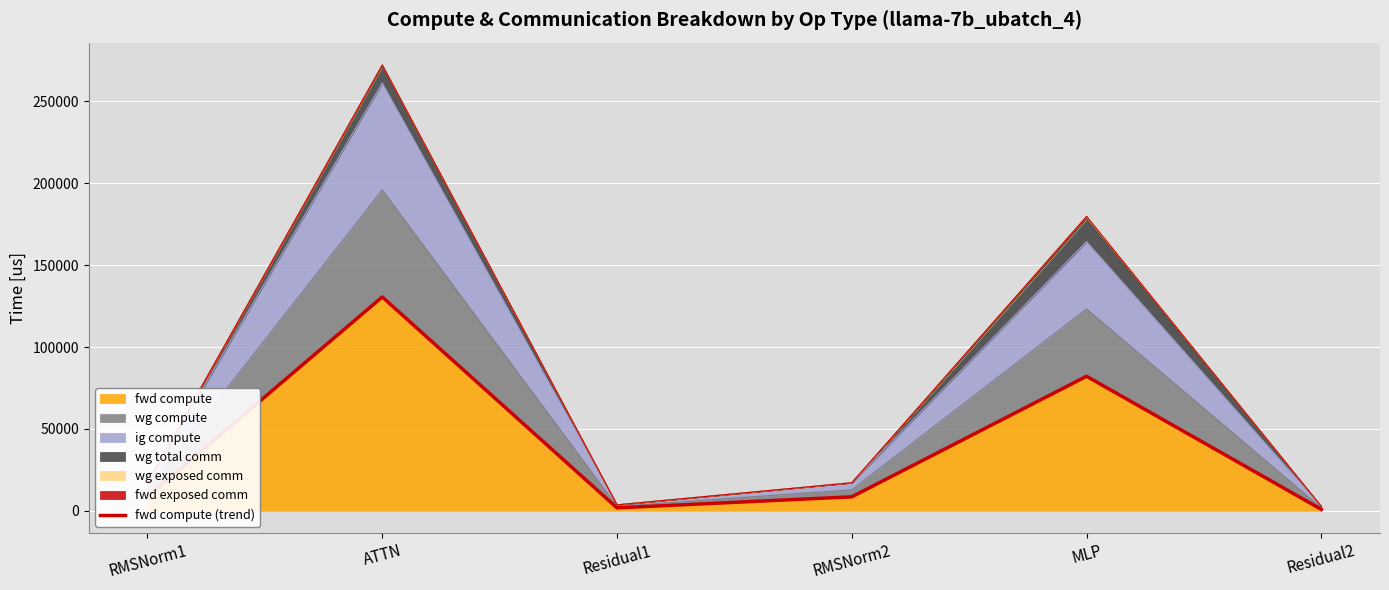

Rank the categories by value from highest to lowest.

ATTN, MLP, RMSNorm1, RMSNorm2, Residual1, Residual2